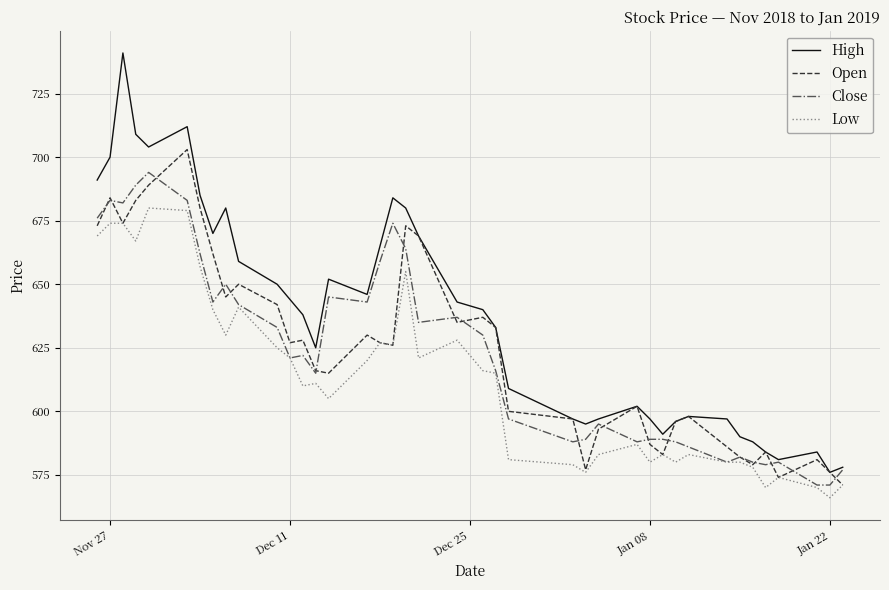

Rank the series by their maximum value, from highest to lowest.

High, Open, Close, Low